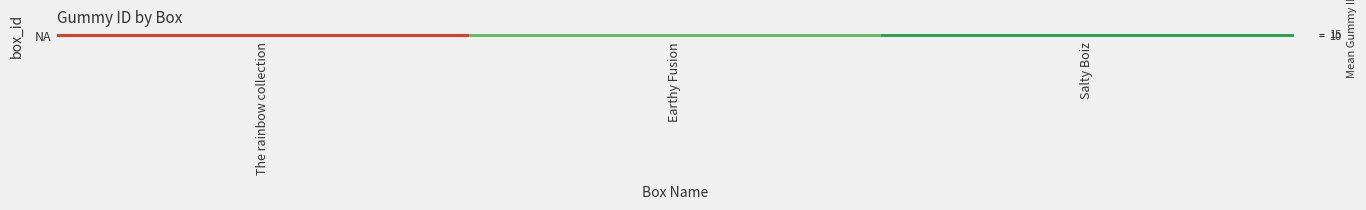

Reading left to right, list all the values displayed in this chart.

The rainbow collection=14.8	Earthy Fusion=8.0	Salty Boiz=7.3